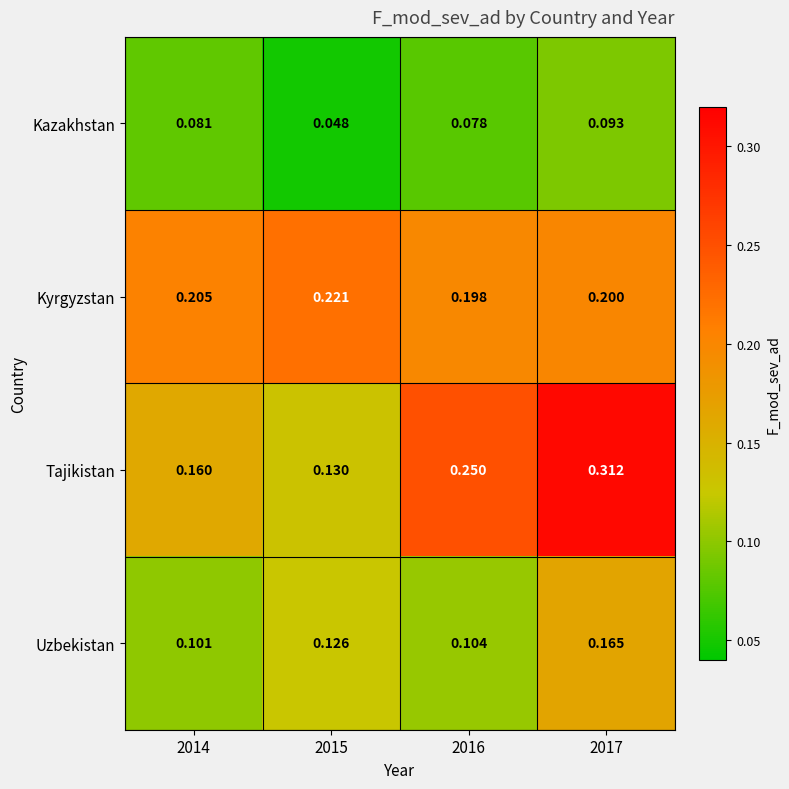

Rank the series by their maximum value, from highest to lowest.

Tajikistan, Kyrgyzstan, Uzbekistan, Kazakhstan